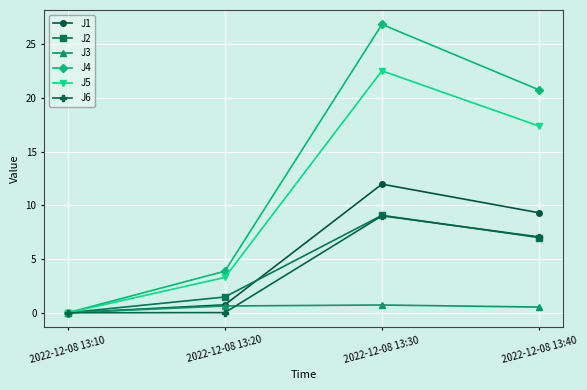

What is the sum of all J3 values?

1.9